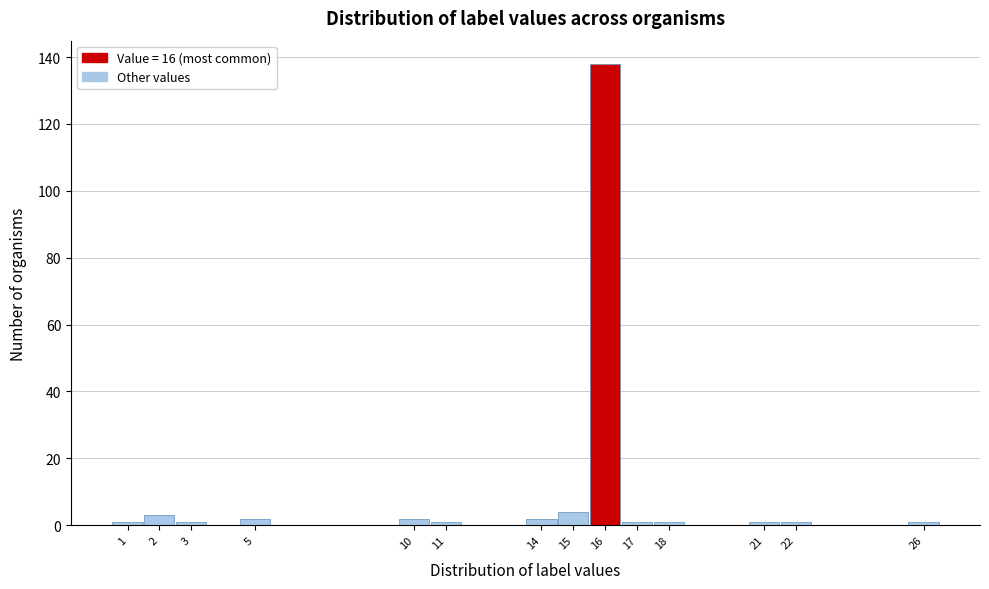

What is the height of the bar covering 15.5 to 16.5 on the x-axis? The values are not printed on the chart, so give them approximately, as read against the axis.

138